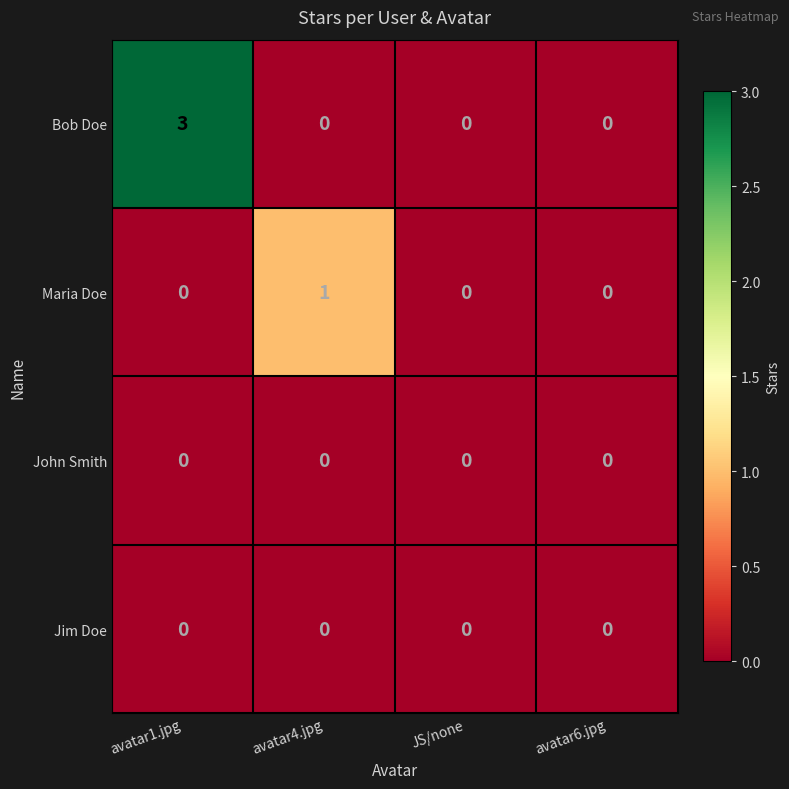

How many distinct data groups are displayed?

4